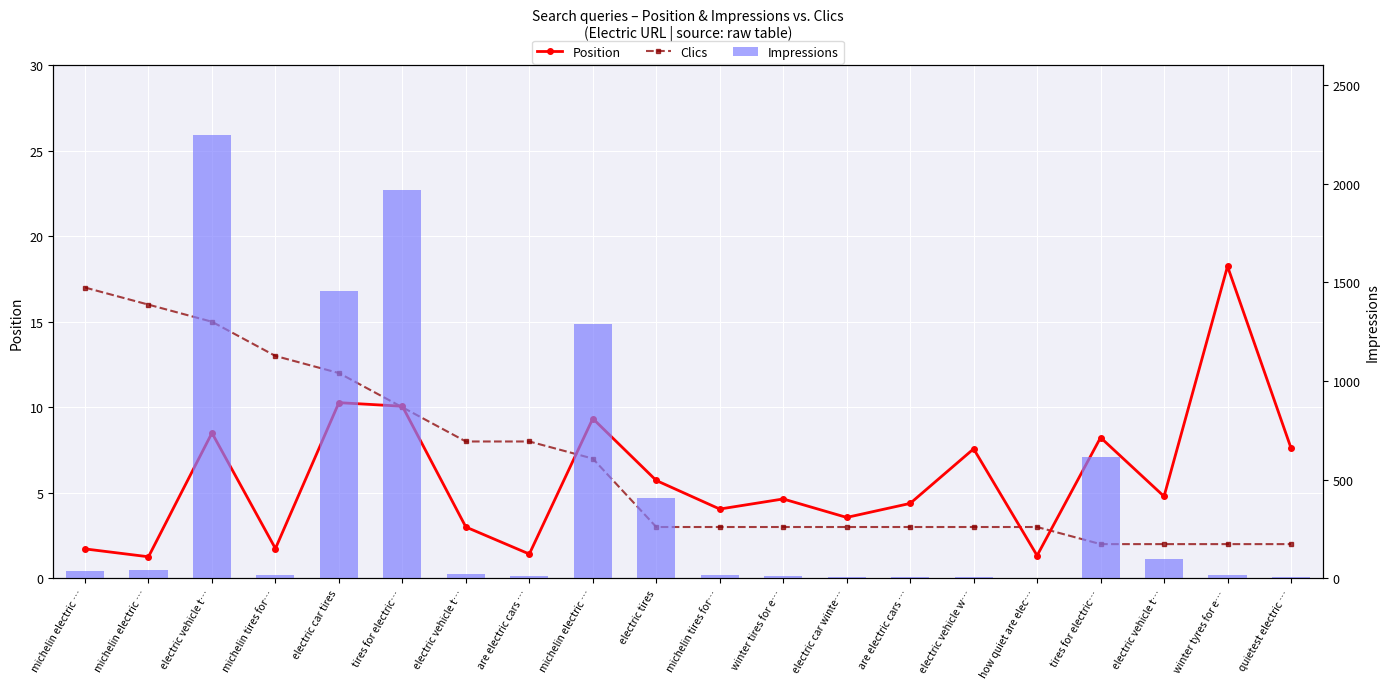

At which label does Position reach its peak?

winter tyres for e…